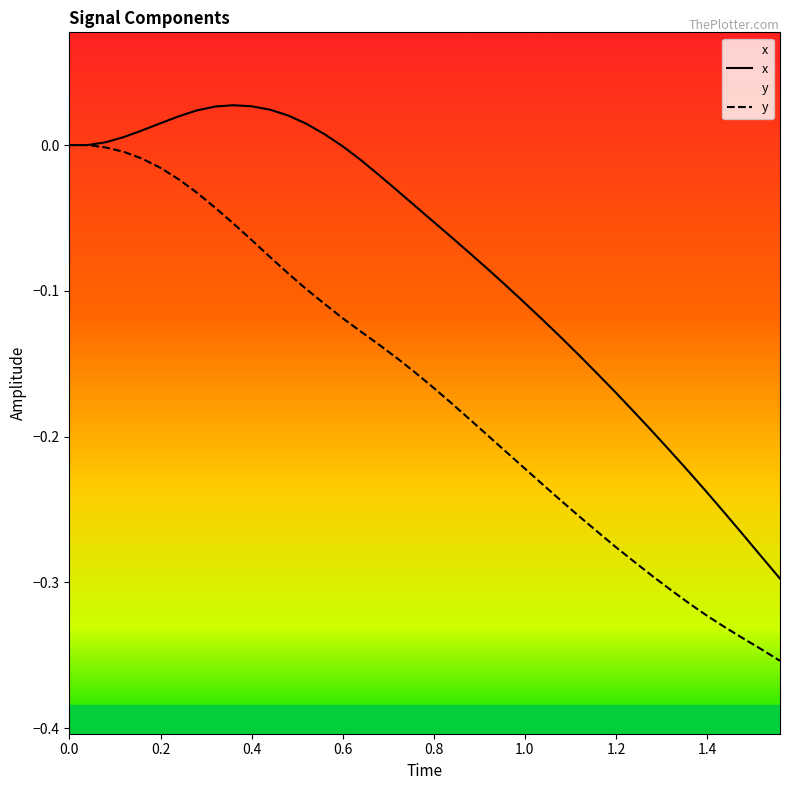

What is the difference between the maximum and minimum values in the y series?

0.4